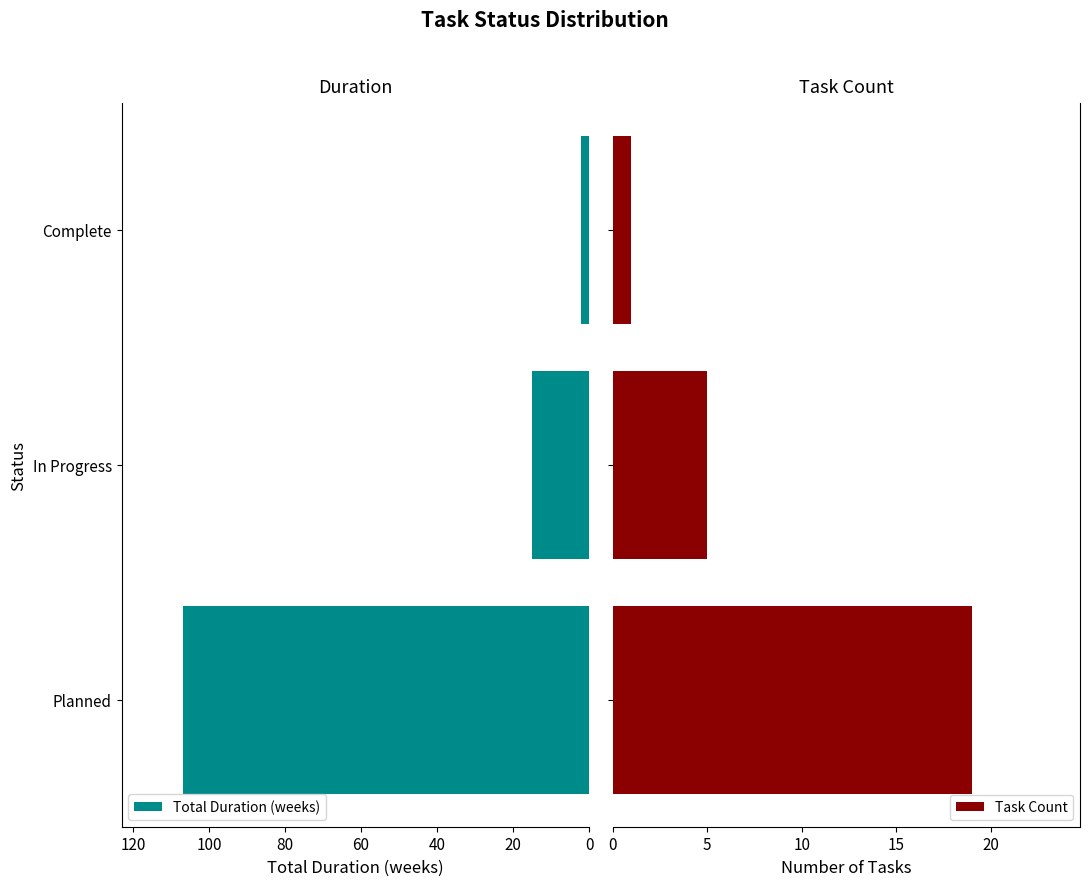

The Total Duration (weeks) series shows 64 at Planned. True or false?

False